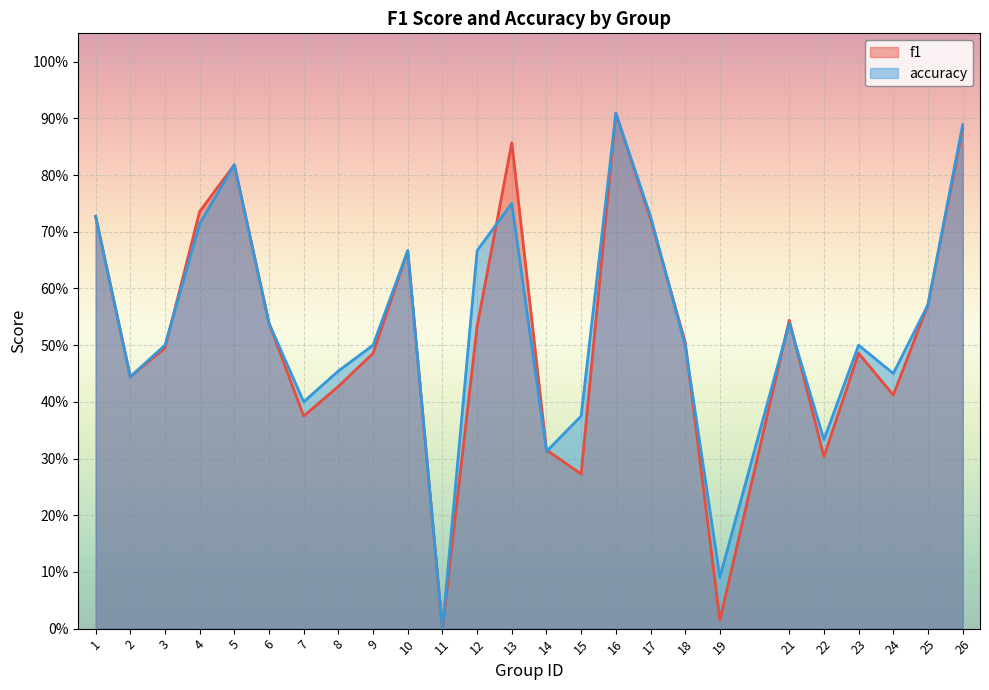

At how many categories does at least one series exceed 0?

24